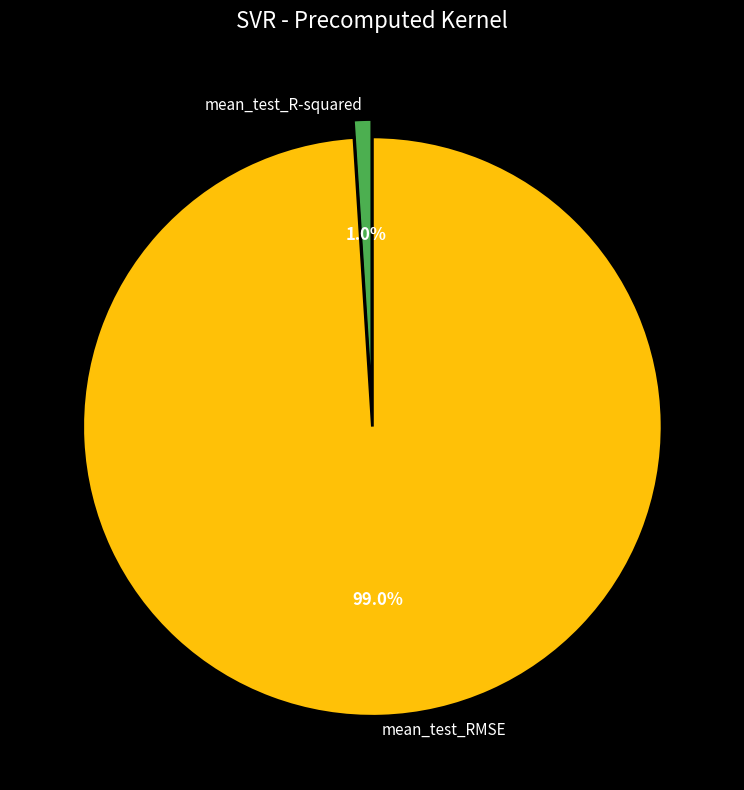

Which category accounts for the majority?

mean_test_RMSE